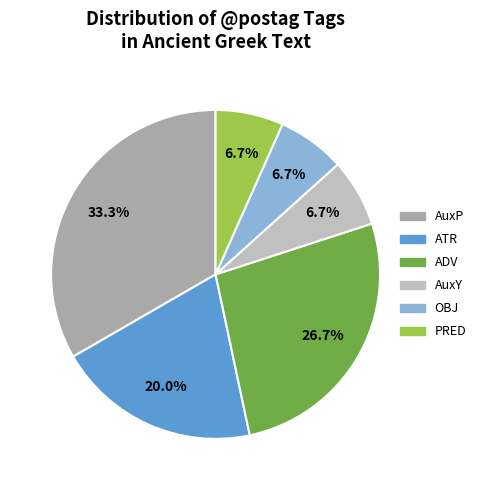

To the nearest percent, what is the average slice percentage?

17%